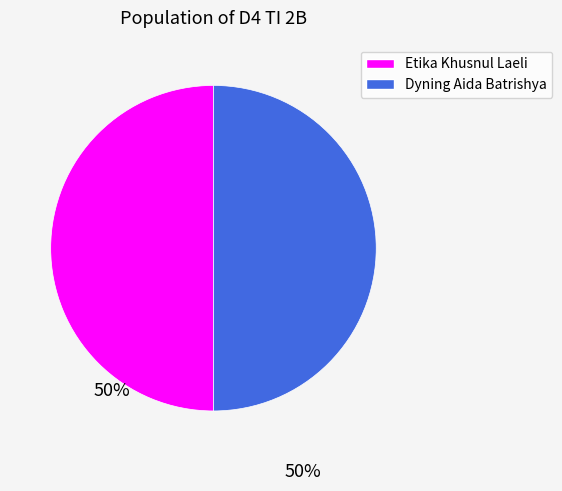

Combined, do Dyning Aida Batrishya and Etika Khusnul Laeli account for over 50%?

Yes